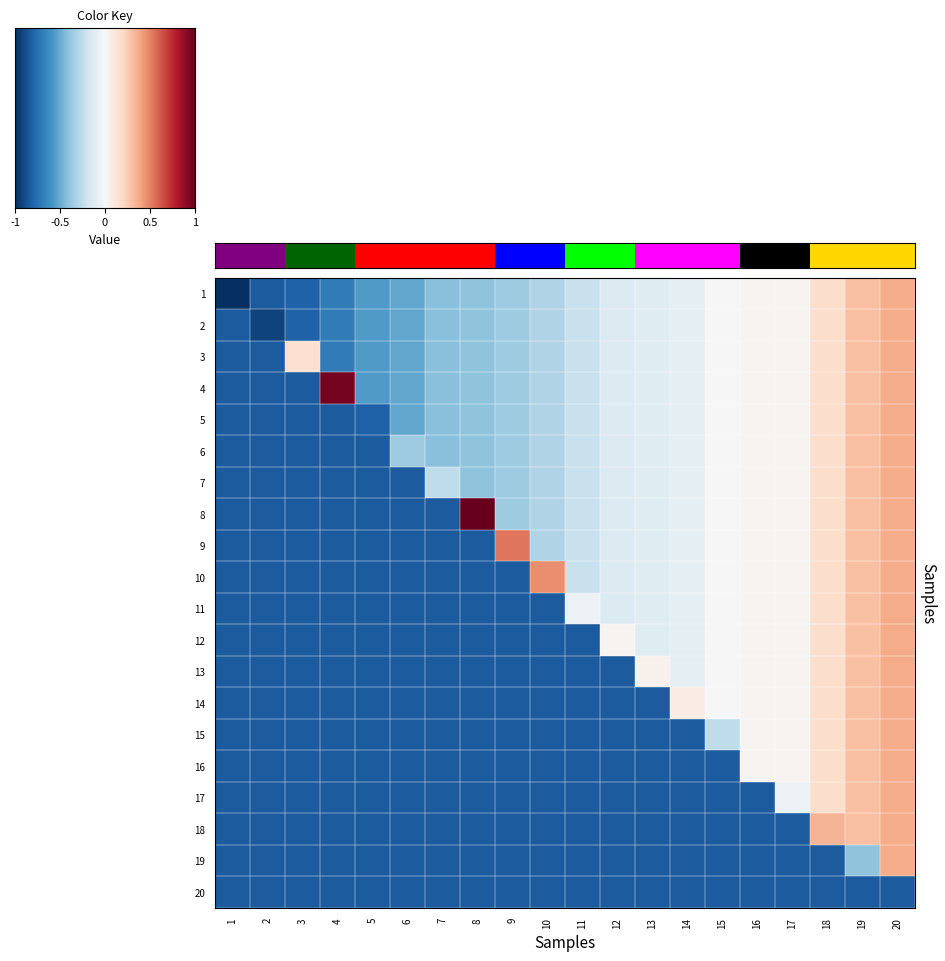

List the series in order of their peak value, highest first.

8, 4, 9, 10, 1, 2, 3, 5, 6, 7, 11, 12, 13, 14, 15, 16, 17, 18, 19, 20